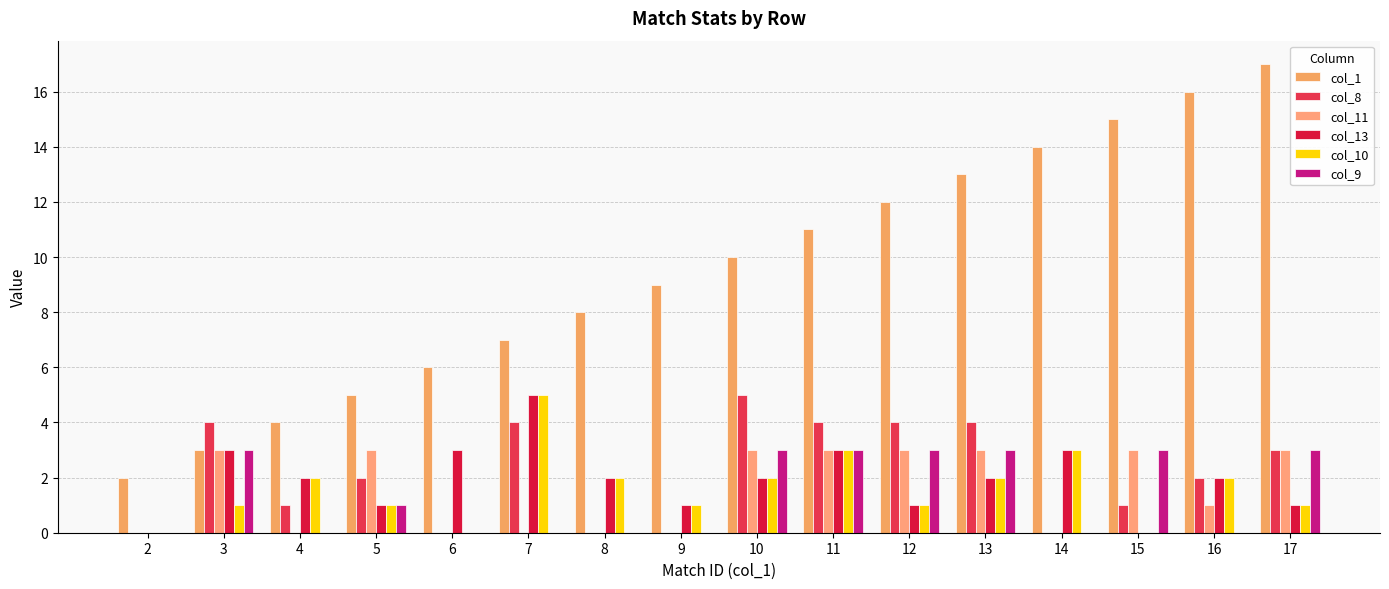

The value of col_1 at 13 is 23. True or false?

False